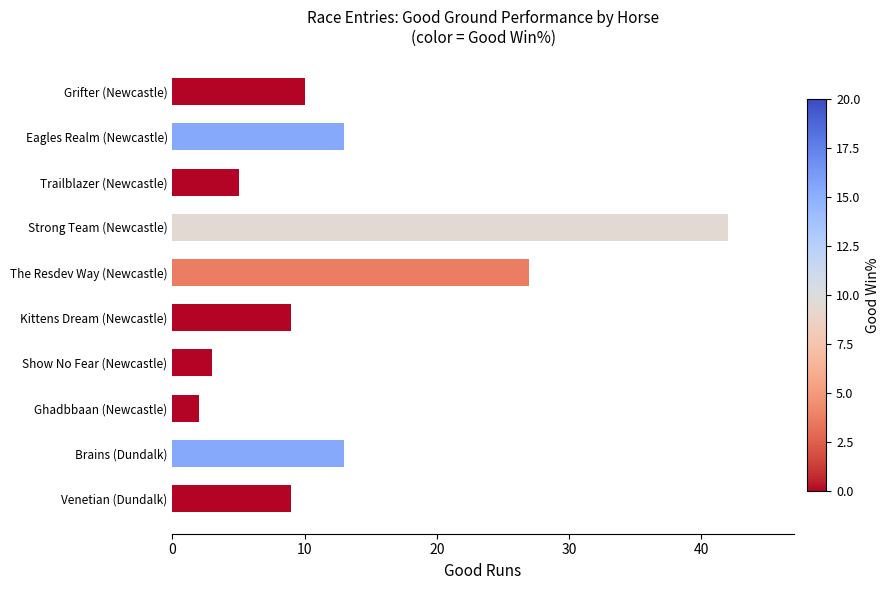

Reading bottom to top, list all the values displayed in this chart.

9	13	2	3	9	27	42	5	13	10